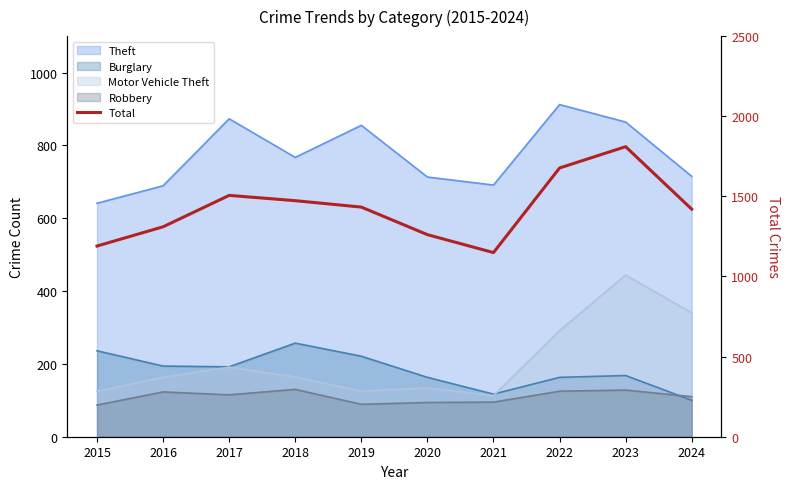

How many lines are shown in the chart?

1